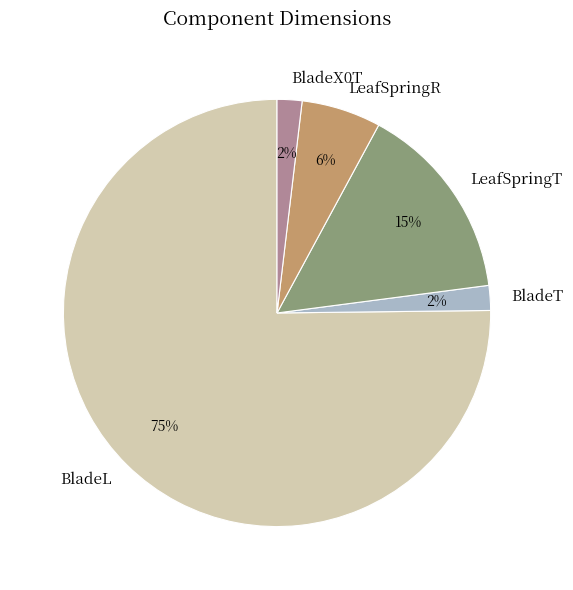

Is there a majority slice in this chart?

Yes